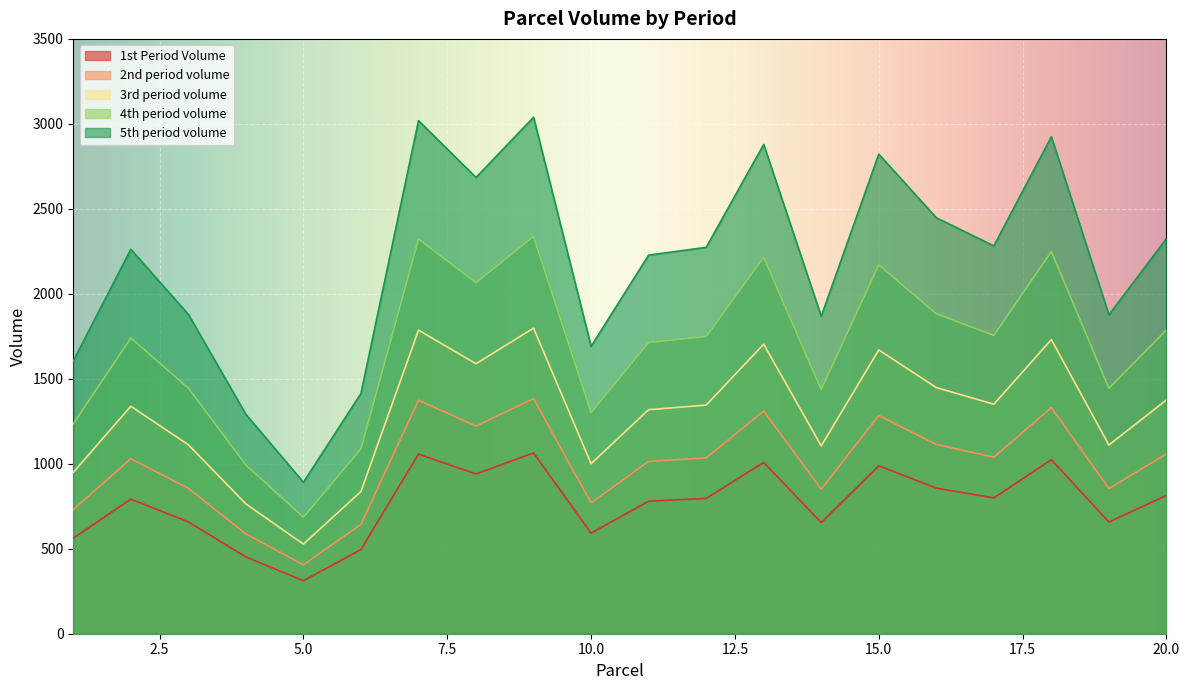

How many lines are shown in the chart?

5